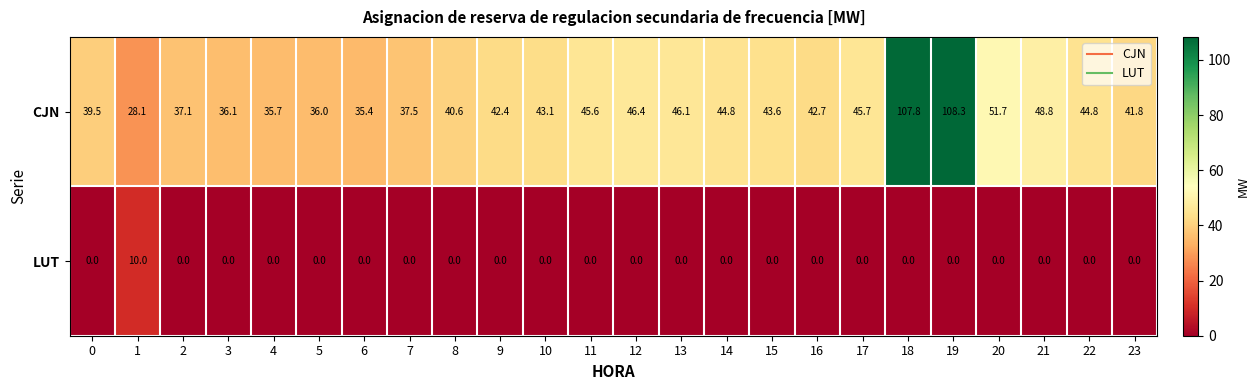

Is it true that LUT equals -5.7 at 7?

False